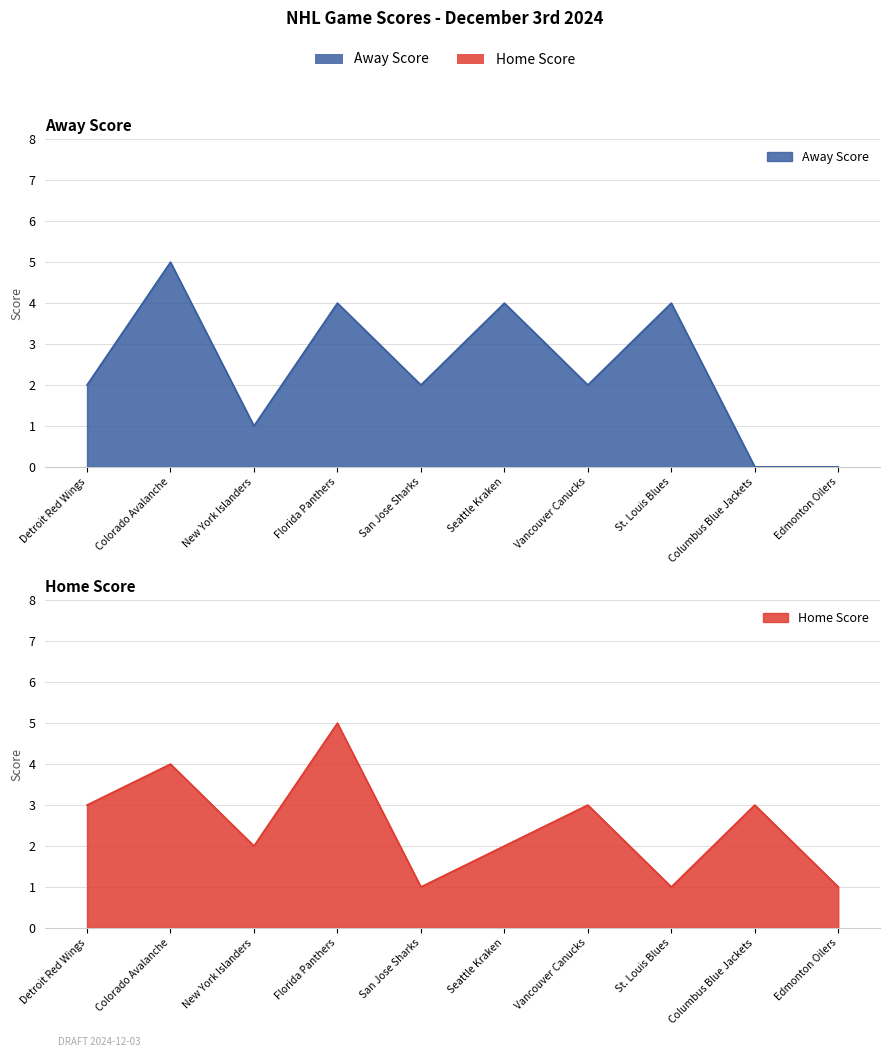

Which category has the lowest value across all series?

Columbus Blue Jackets